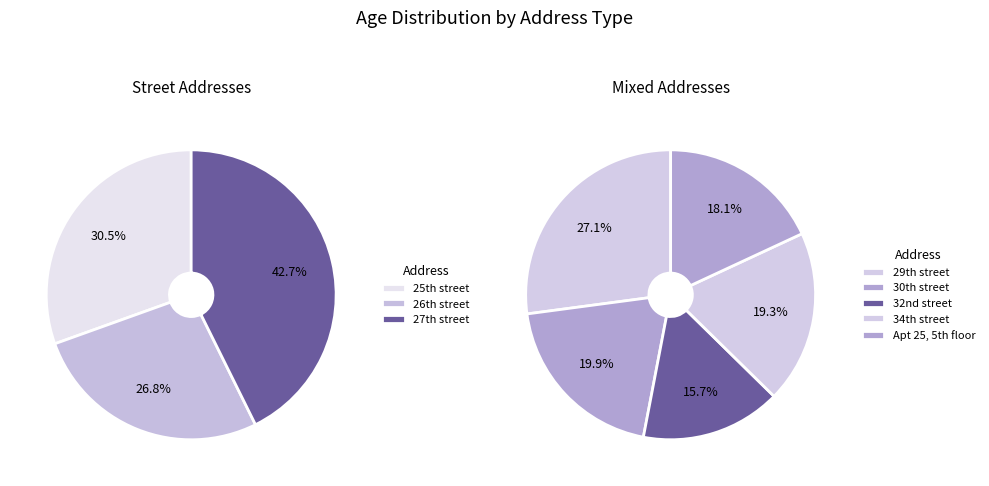

Does any single category account for the majority?

No